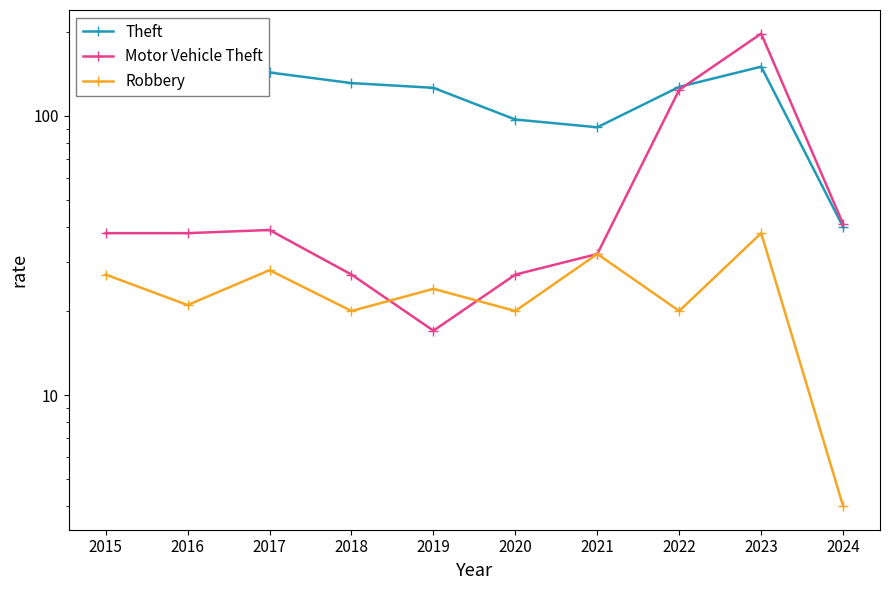

What is the value of the Motor Vehicle Theft point at the 5th from the left?

17